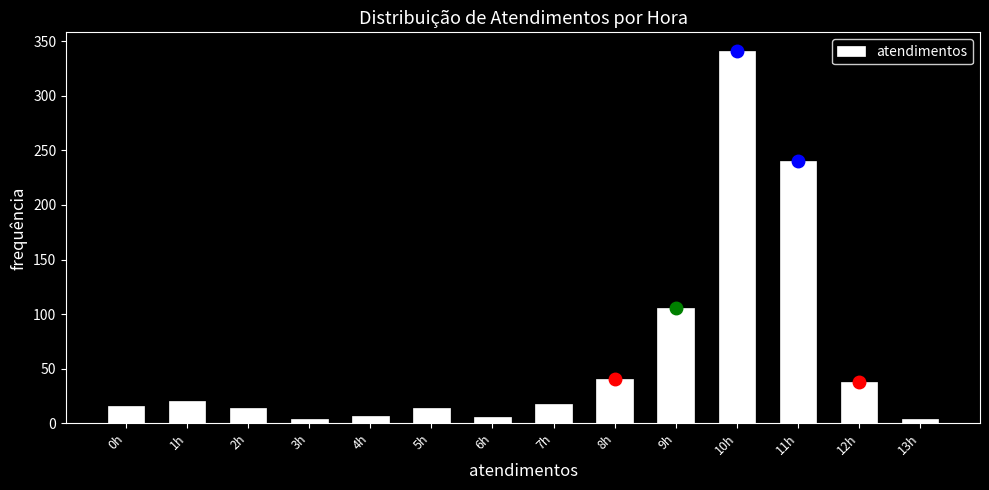

Which has a higher value, 9h or 5h?

9h